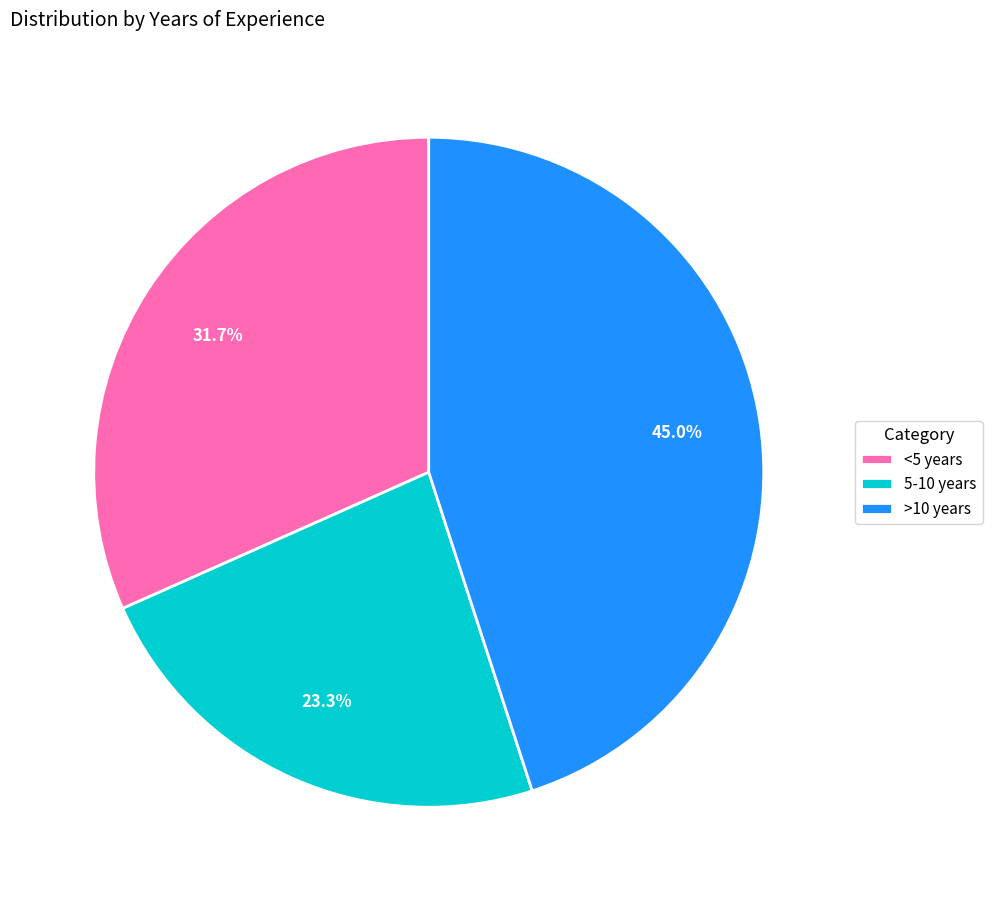

What is the largest slice in the pie chart?

>10 years